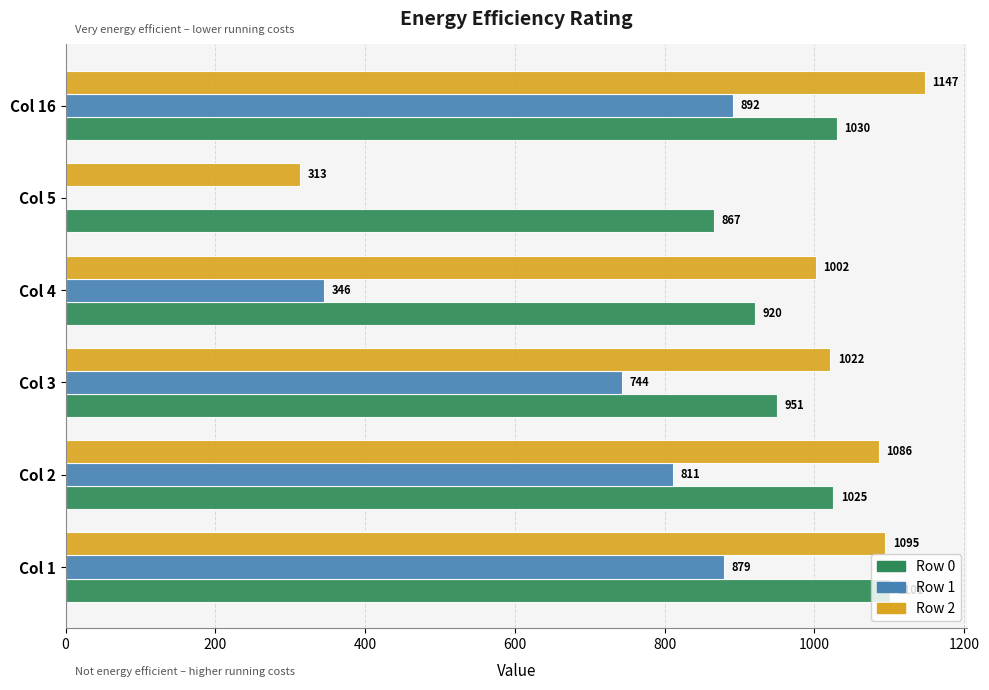

The value of Row 1 at Col 1 is 879.3. True or false?

True